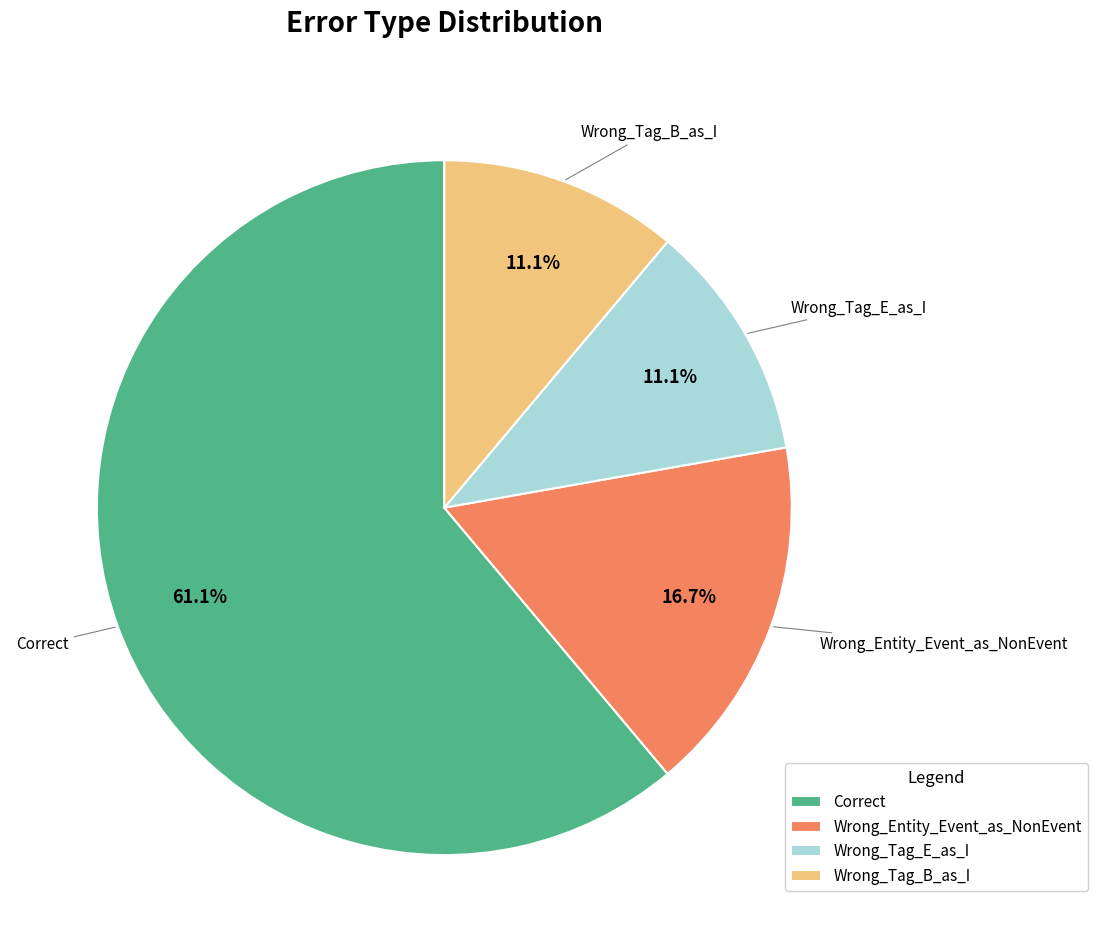

Is it true that Correct is 61% of the pie?

True